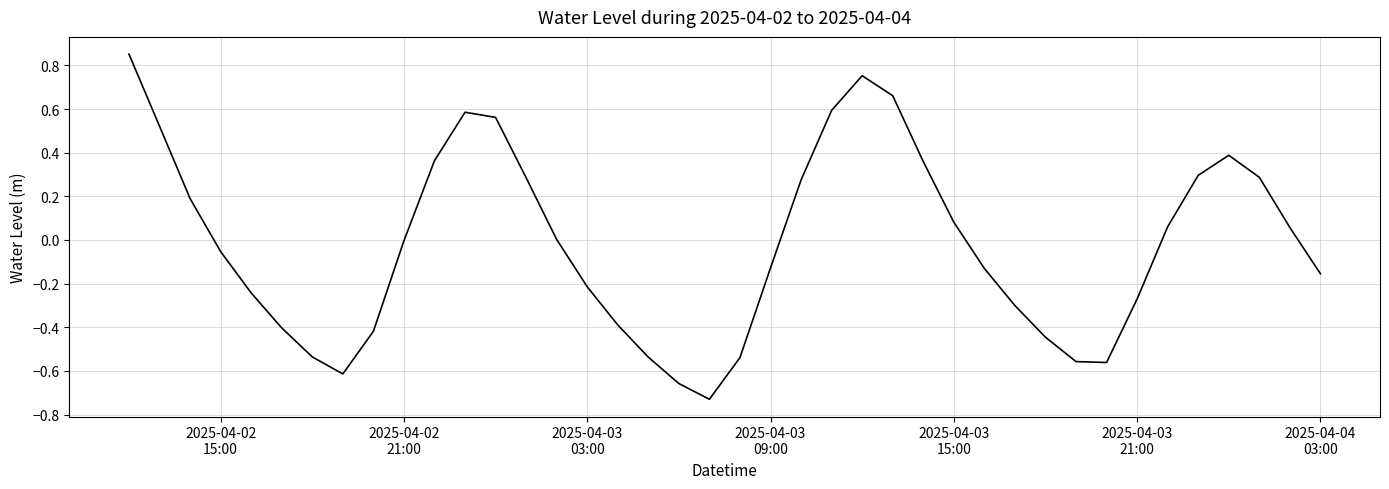

What is the difference between the maximum and minimum values?

1.6